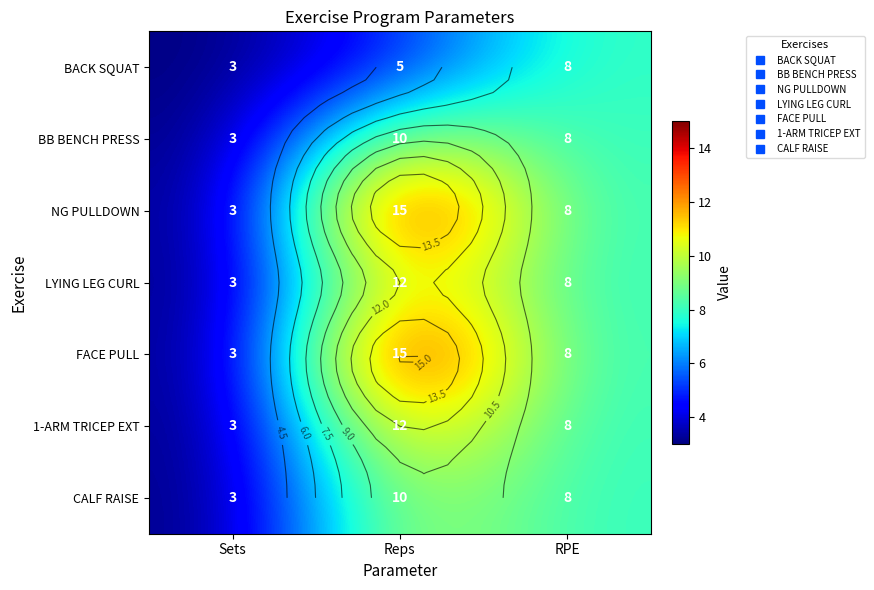

How many values in the LYING LEG CURL series exceed 8?

1